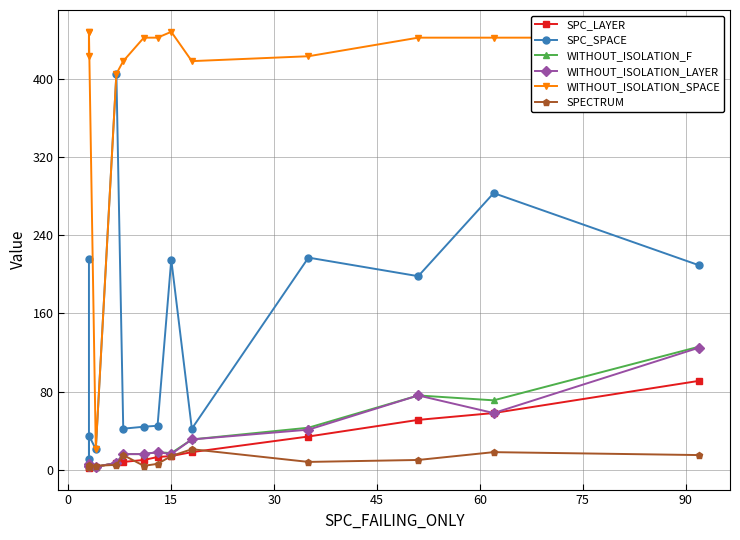

What is the spread (max minus min) of values at 90?

436